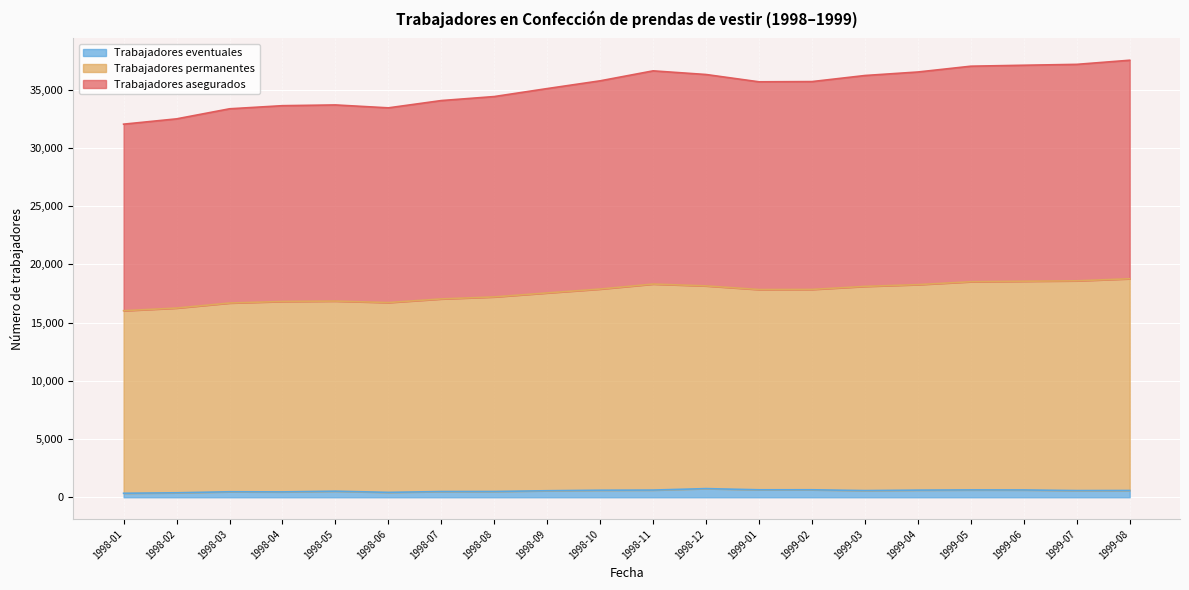

What is the difference between the highest and lowest values at 1998-07?

33589